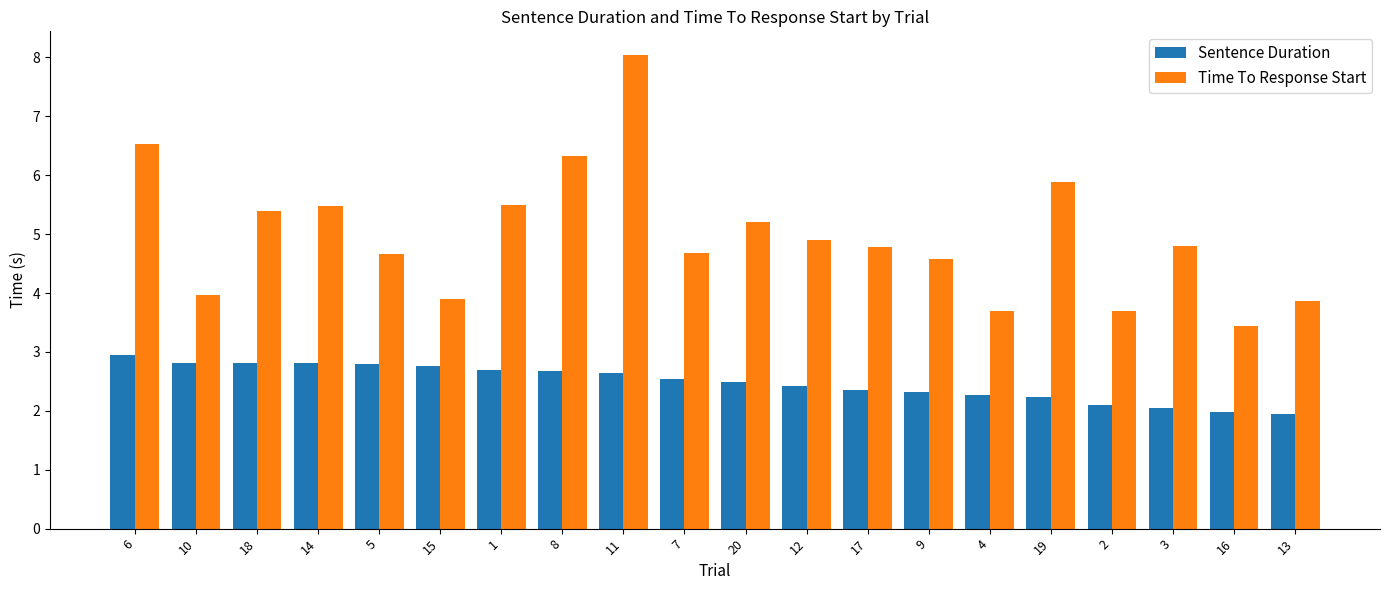

Reading left to right, transcribe all the data shown in this chart.

Sentence Duration: 6=3.0	10=2.8	18=2.8	14=2.8	5=2.8	15=2.8	1=2.7	8=2.7	11=2.6	7=2.5	20=2.5	12=2.4	17=2.4	9=2.3	4=2.3	19=2.2	2=2.1	3=2.0	16=2.0	13=1.9
Time To Response Start: 6=6.5	10=4.0	18=5.4	14=5.5	5=4.7	15=3.9	1=5.5	8=6.3	11=8.0	7=4.7	20=5.2	12=4.9	17=4.8	9=4.6	4=3.7	19=5.9	2=3.7	3=4.8	16=3.4	13=3.9